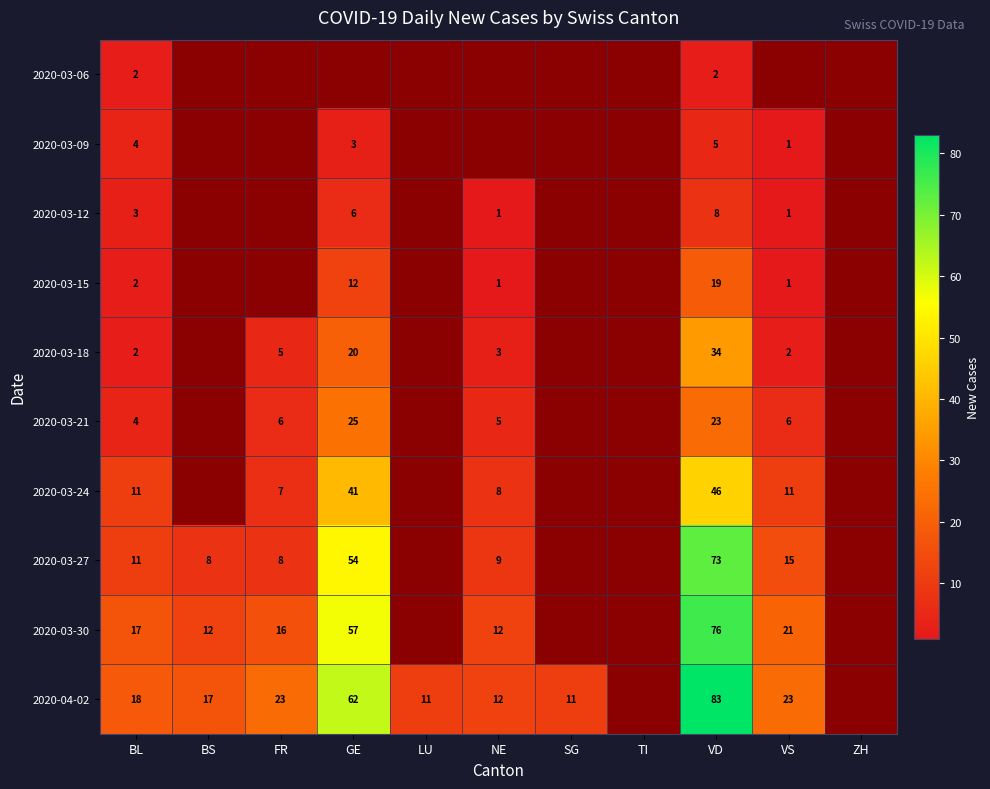

The 2020-04-02 series shows 23 at FR. True or false?

True